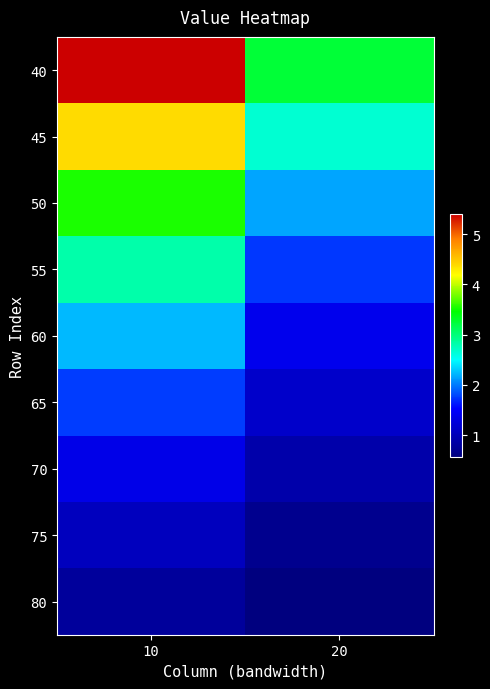

What is the smallest value displayed?

561799.0